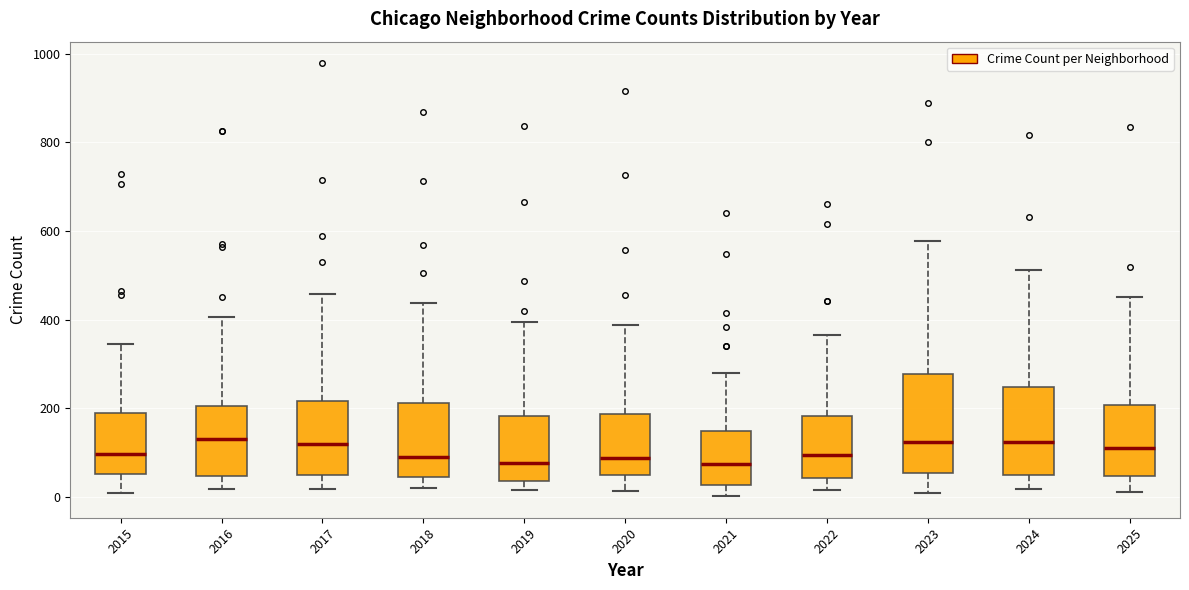

Comparing the boxes themselves (not the whiskers), which one is the tallest?

2023